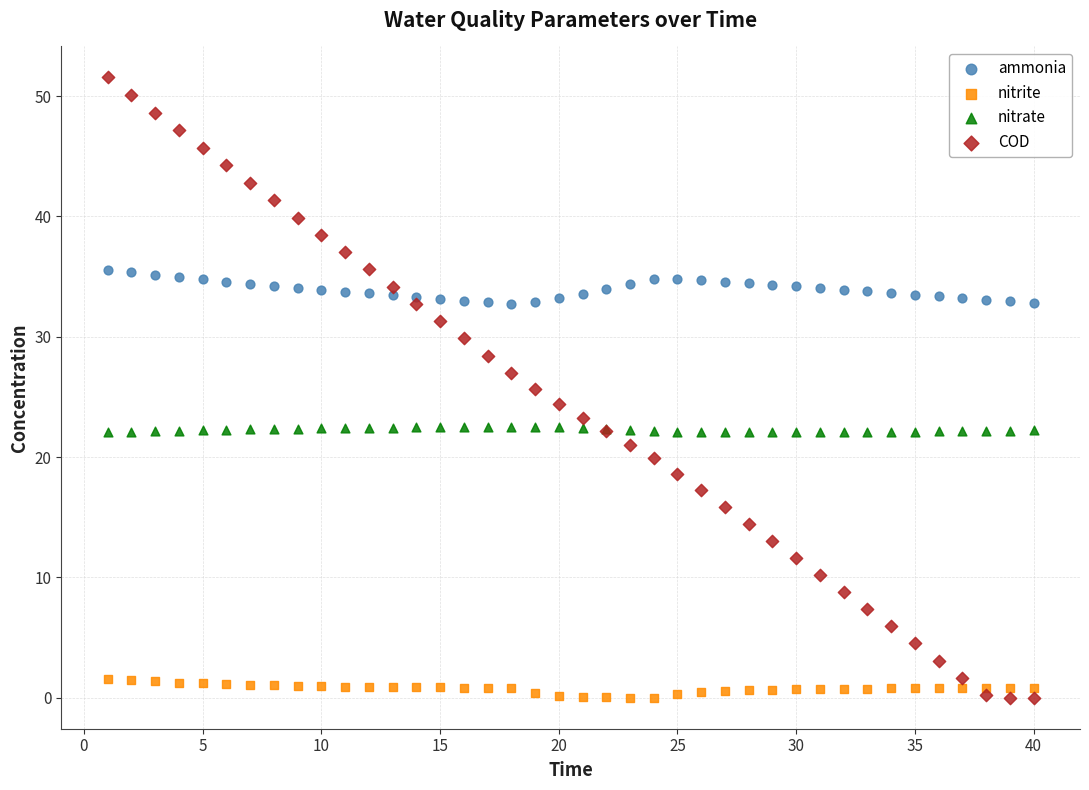

Which series has the largest Y range (max minus min)?

COD